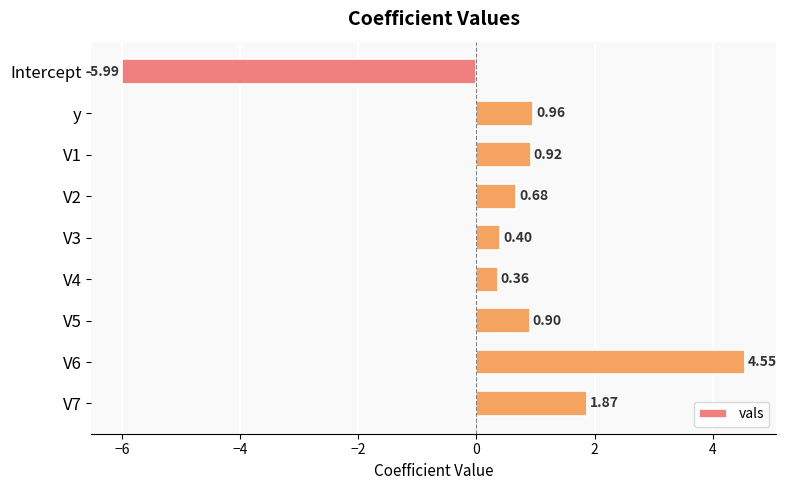

What is the smallest value displayed?

-6.0